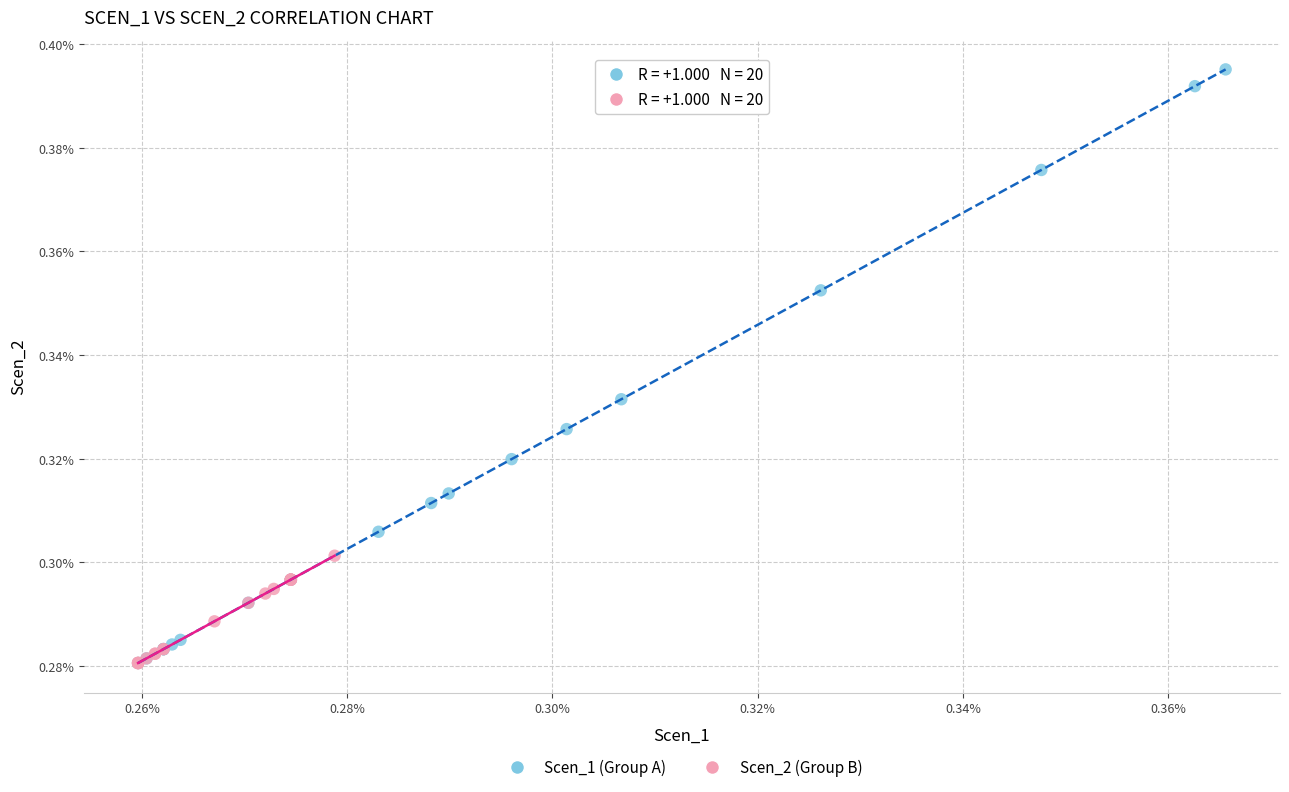

What are all the series names shown in the legend?

Scen_1 (Group A), Scen_2 (Group B)